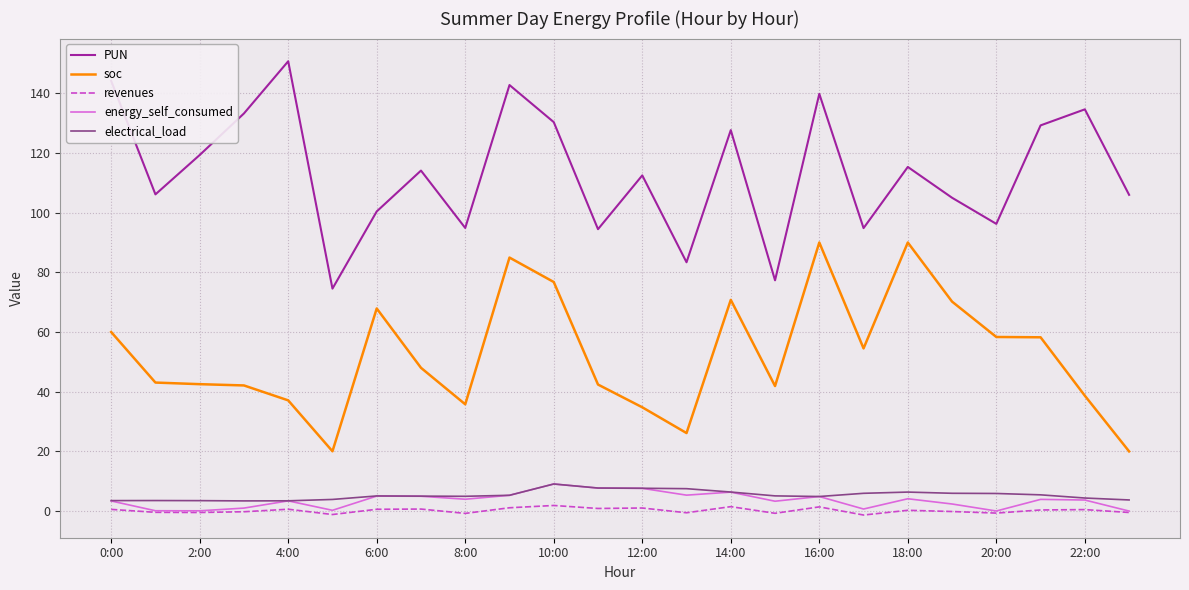

Which series has the largest total across all categories?

PUN